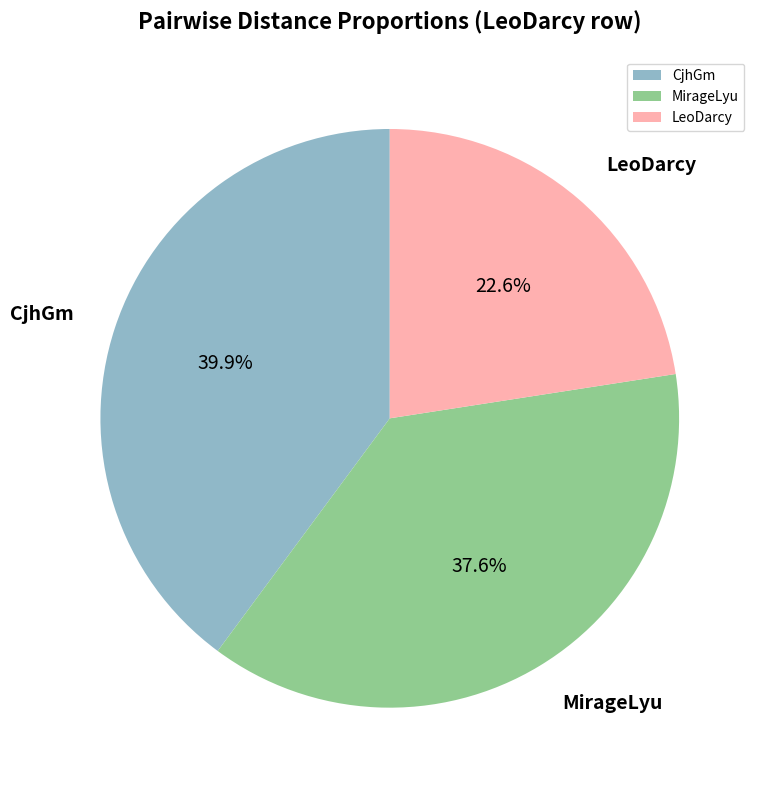

Which slice is the smallest?

LeoDarcy